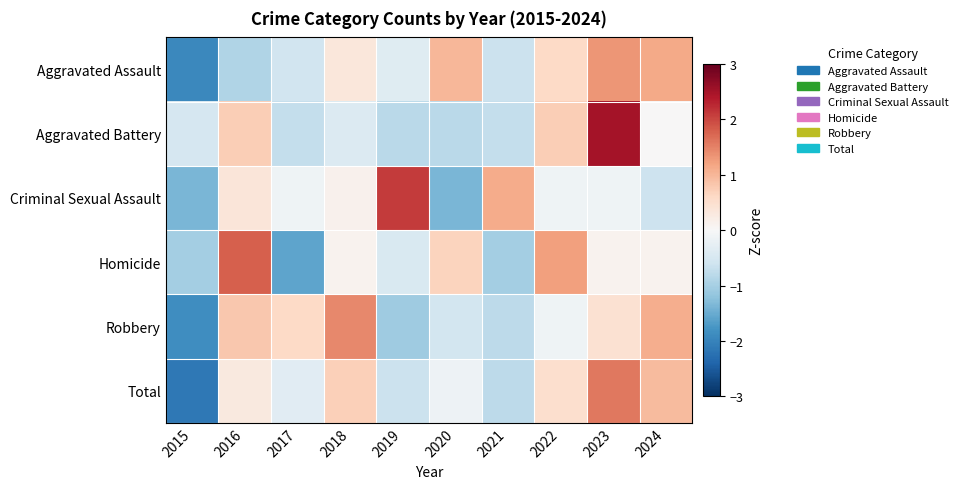

Rank the series by their maximum value, from highest to lowest.

Aggravated Battery, Criminal Sexual Assault, Homicide, Total, Robbery, Aggravated Assault